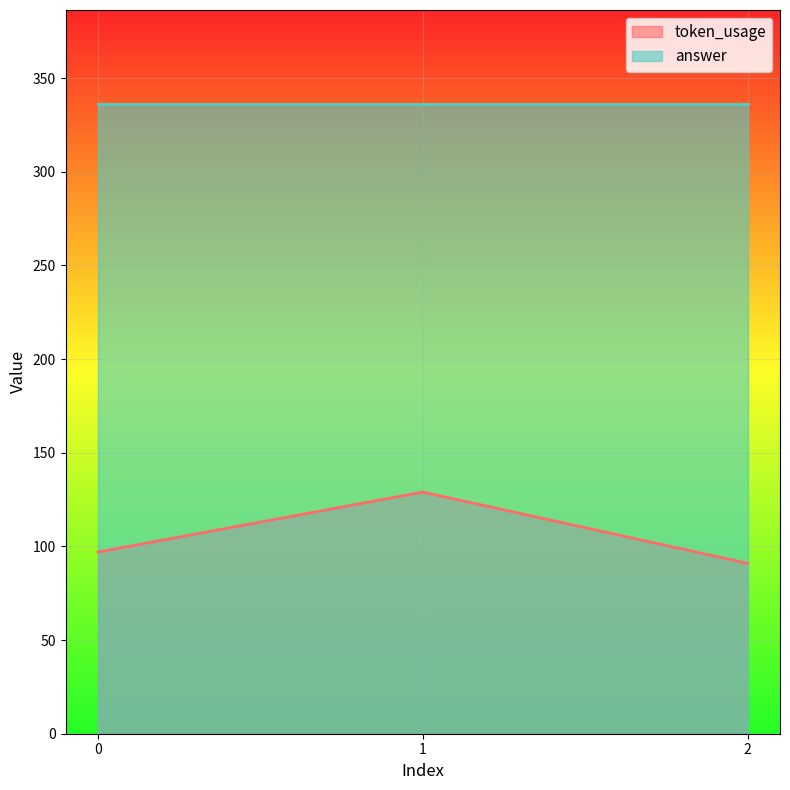

Rank the categories by value from lowest to highest.

2, 0, 1